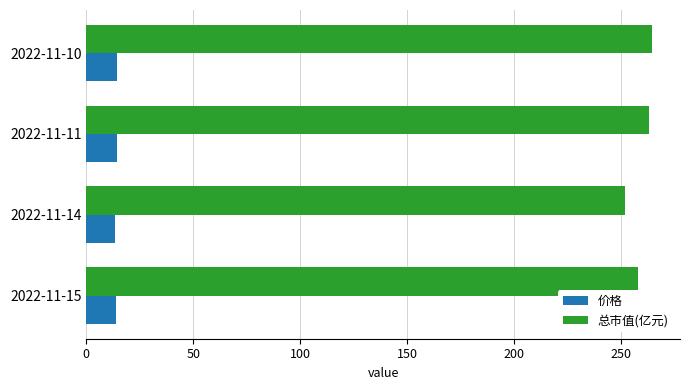

What is the total value across all series at 2022-11-14?

265.5